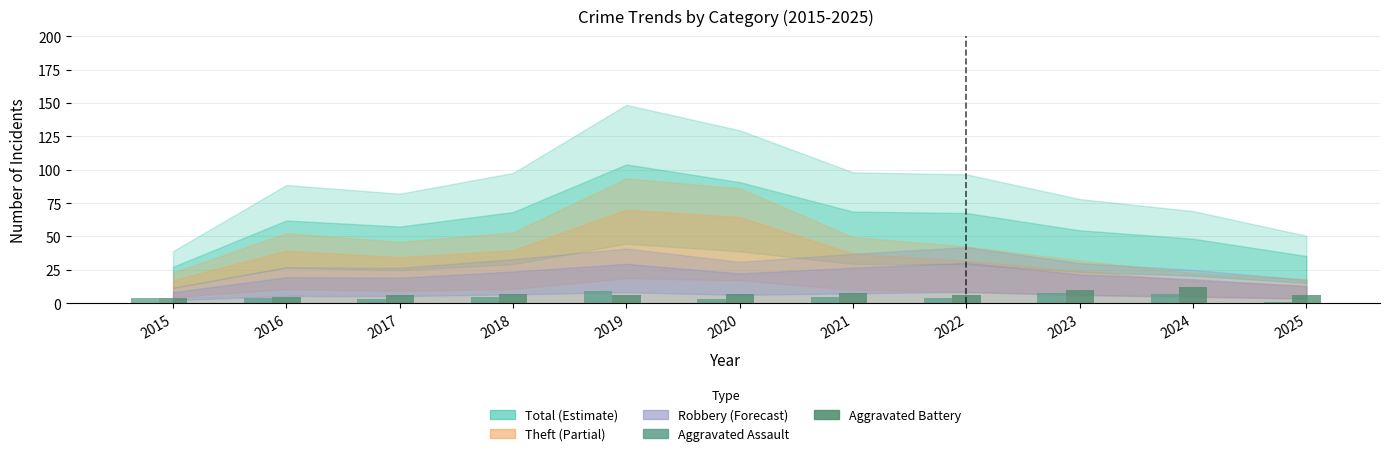

What is the highest value of the Aggravated Battery series?

12